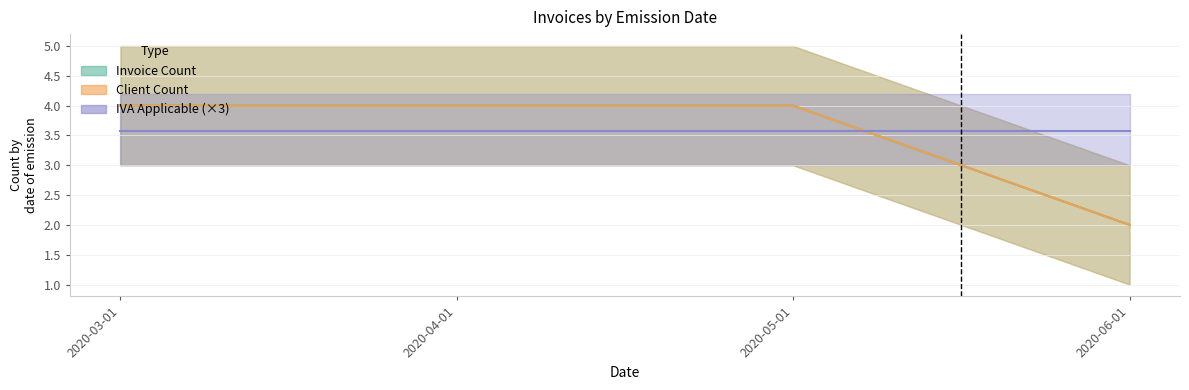

Which has a higher value, 2020-05-01 or 2020-04-01?

2020-05-01